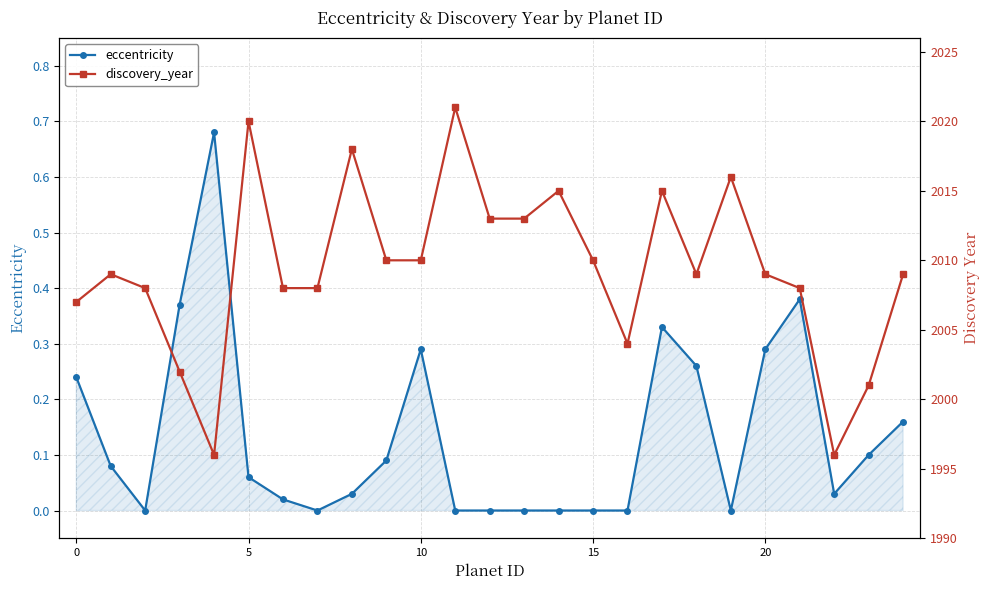

In discovery_year, how many points are lower than both neighbors (excluding endpoints)?

4